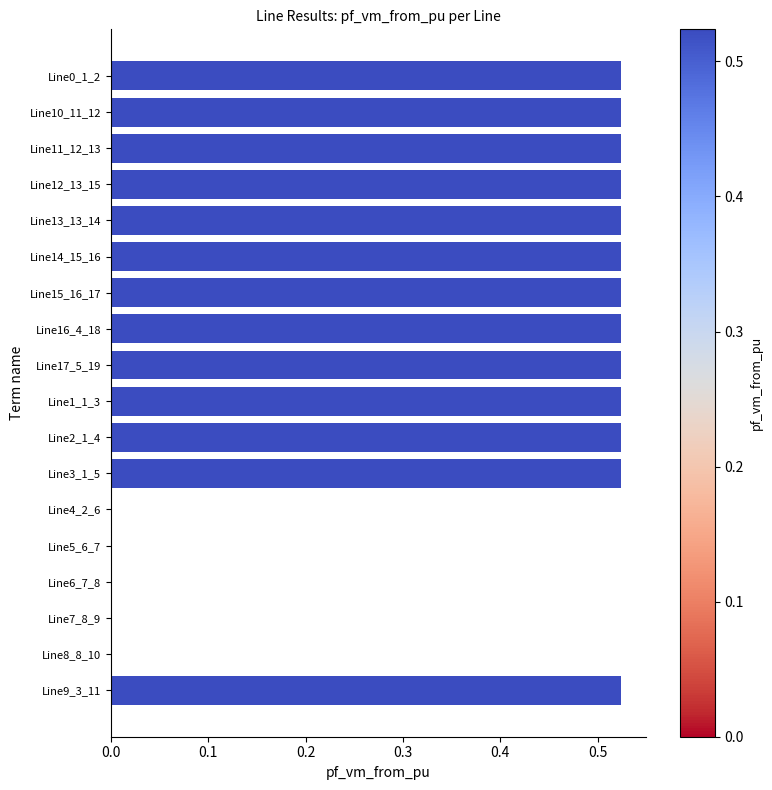

What is the change in value from Line15_16_17 to Line6_7_8?

-0.5